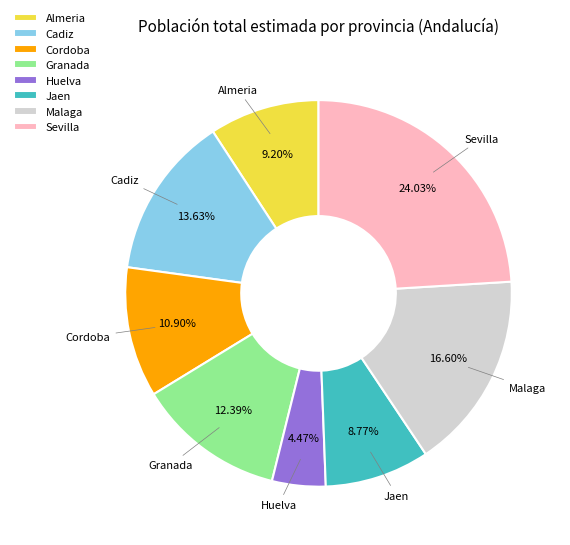

To the nearest percent, what is the difference between the Granada and Sevilla slice percentages?

12%